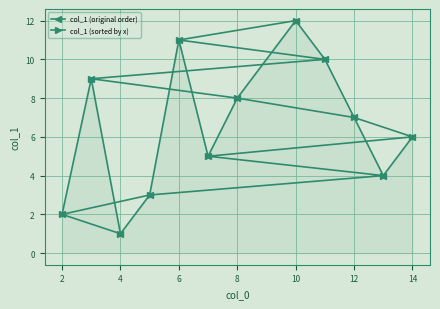

How many interior local peaks does the col_1 (sorted by x) series have?

3